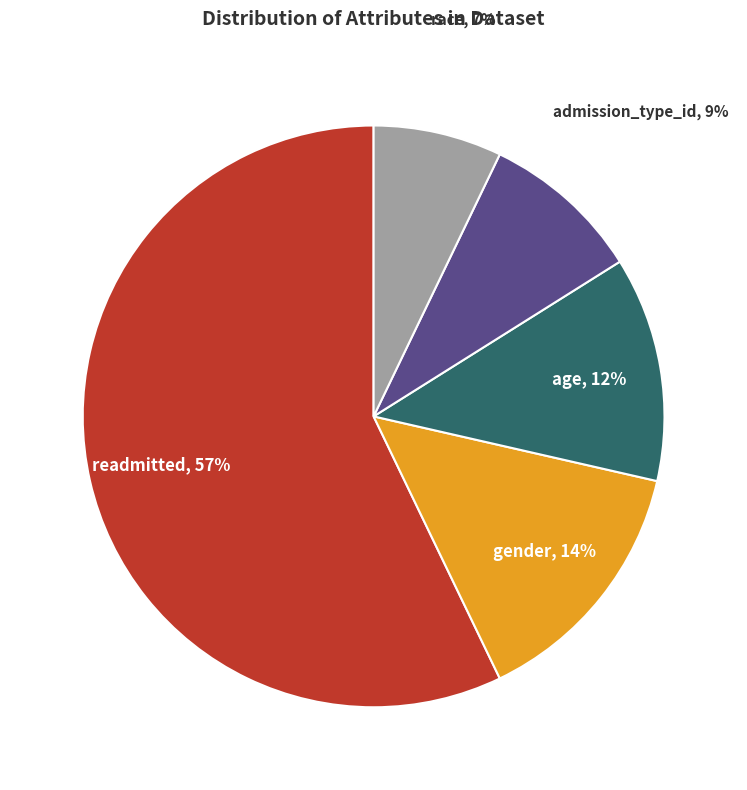

To the nearest percent, what is the average slice percentage?

20%